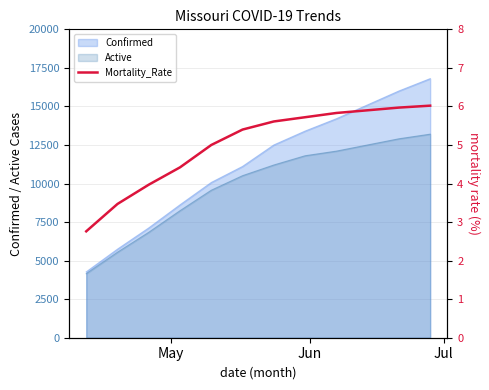

What is the highest value of the Active series?

13200